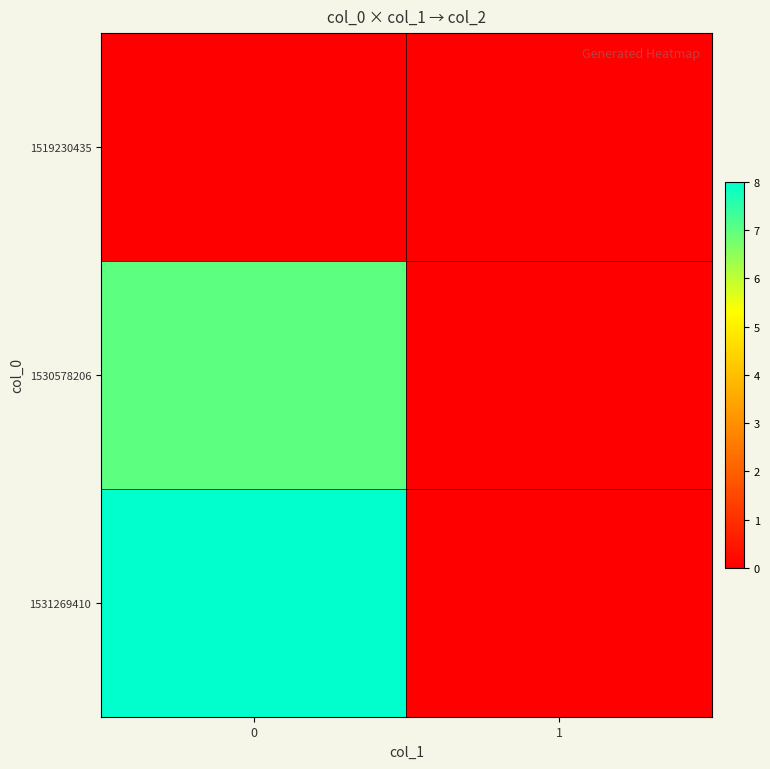

Reading left to right, transcribe all the data shown in this chart.

1519230435: 0=0	1=0
1530578206: 0=7	1=0
1531269410: 0=8	1=0